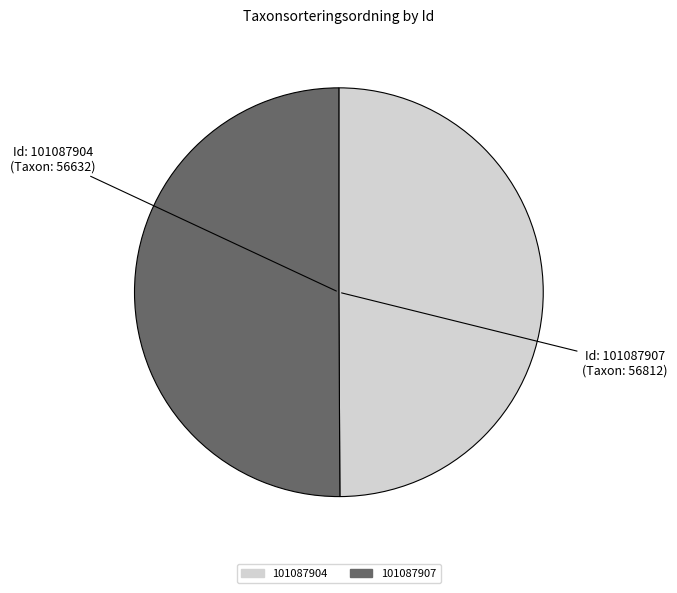

What is the ratio of the value at 101087904 to the value at 101087907?

1.0